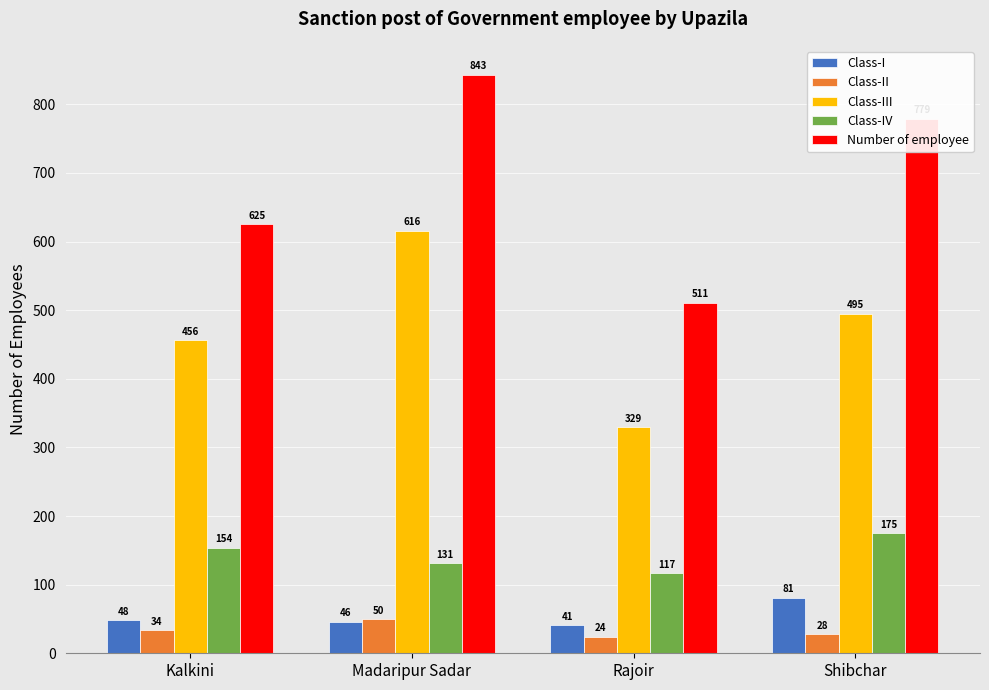

What is the label of the 3rd bar from the left?

Rajoir